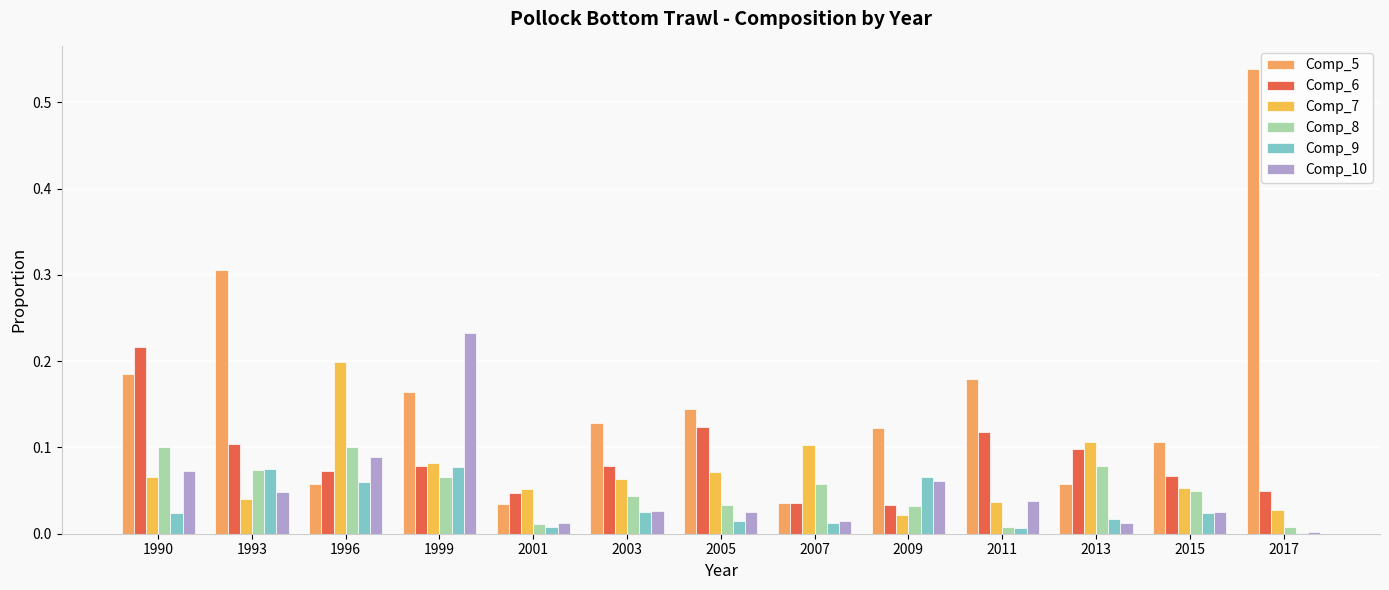

What is the sum of all Comp_6 values?

1.1